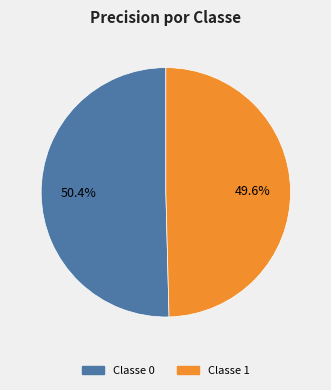

Count the number of slices in the pie.

2